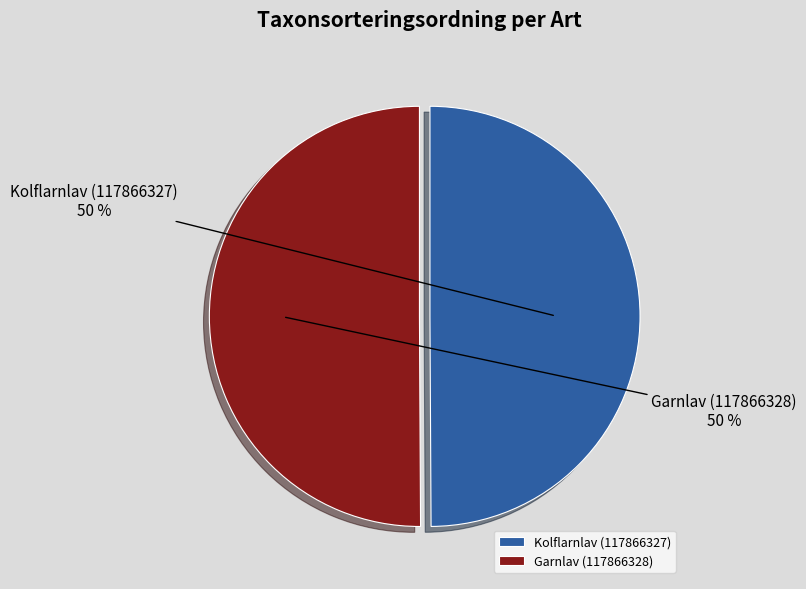

To the nearest percent, what is the combined percentage of Garnlav (117866328) and Kolflarnlav (117866327)?

100%